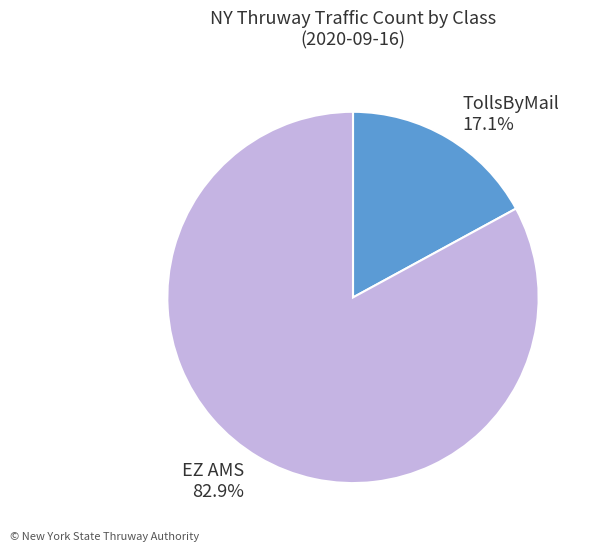

Rank the categories by value from lowest to highest.

TollsByMail 17.1%, EZ AMS 82.9%